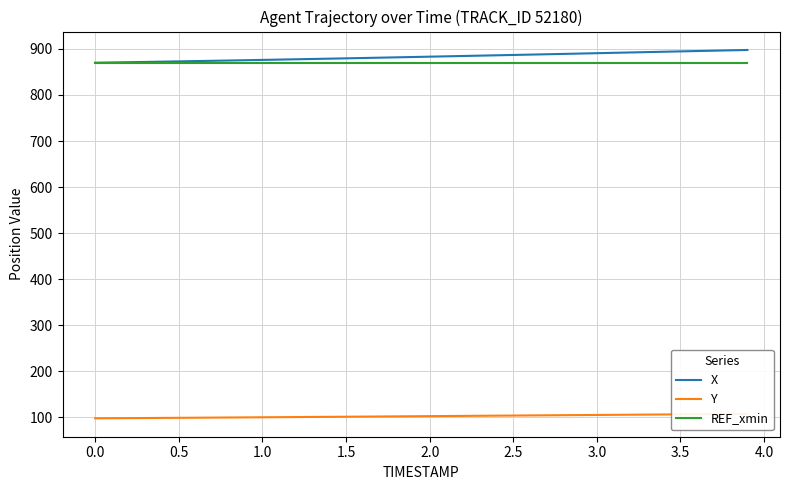

Does the chart display data point markers on the line(s)?

No